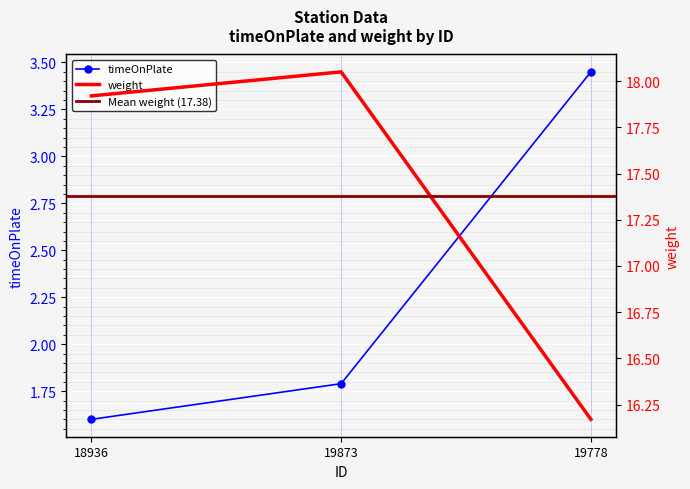

What is the value of the timeOnPlate point at the 1st from the left?

1.6